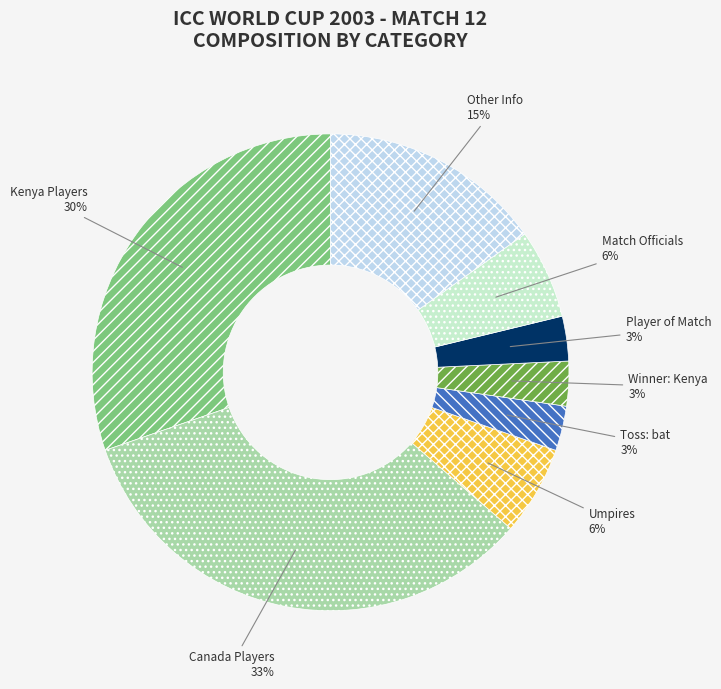

To the nearest percent, what is the average slice percentage?

12%